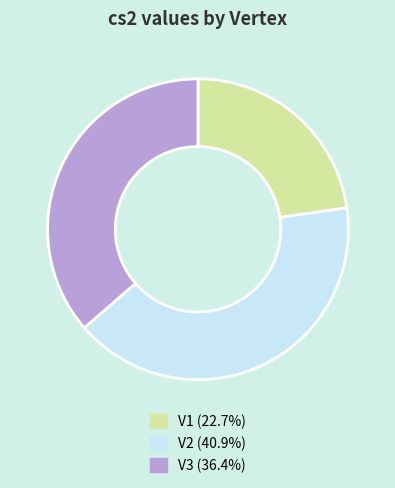

Rank the categories by value from lowest to highest.

V1, V3, V2